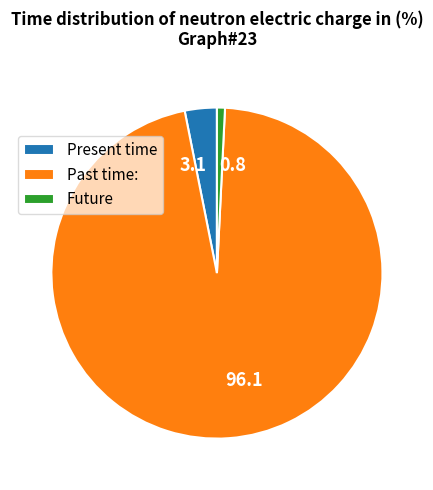

Is there a majority slice in this chart?

Yes